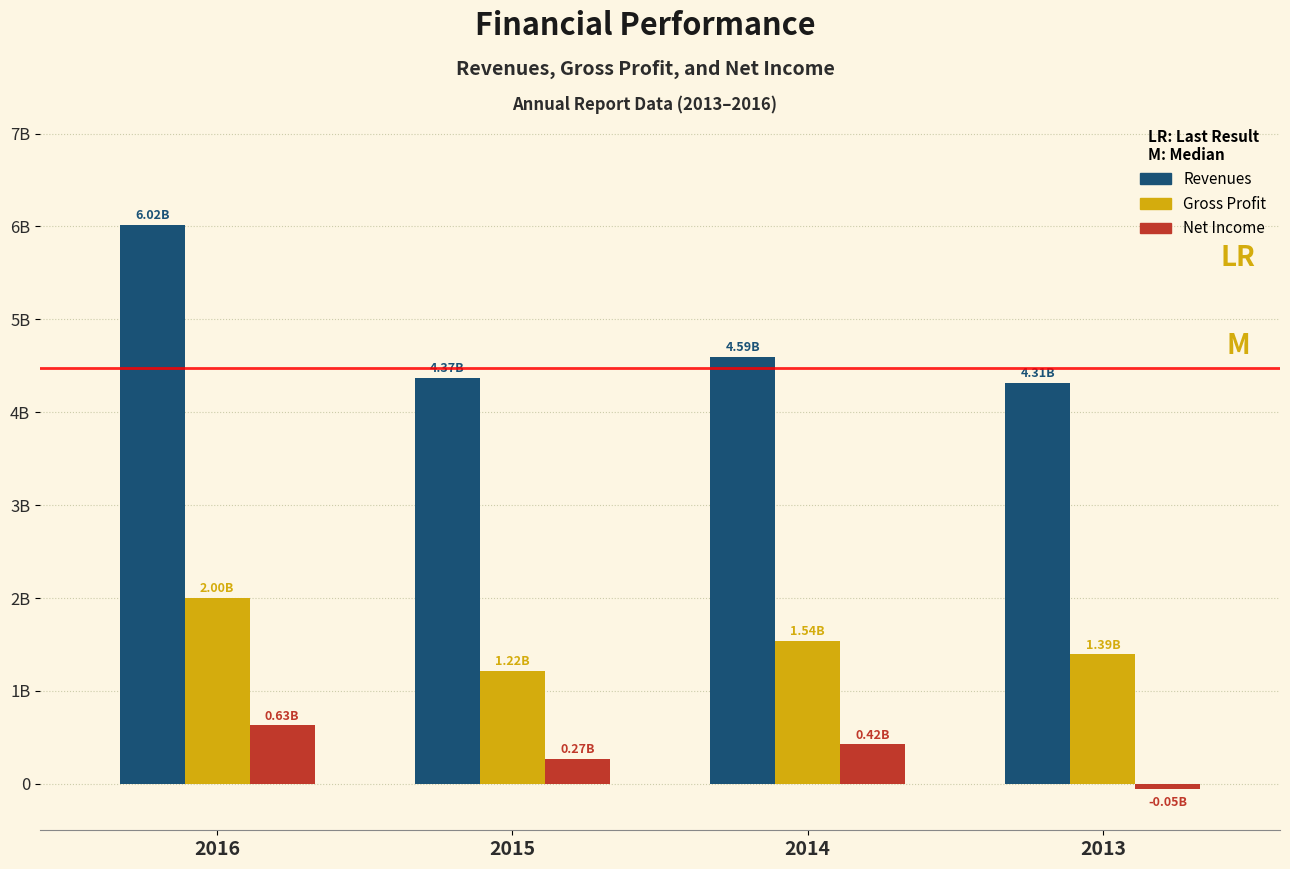

Are the bars horizontal?

No